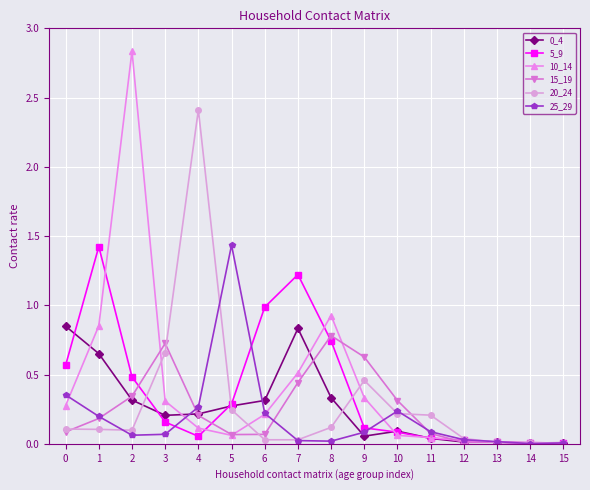

How many data points does each series have?

16